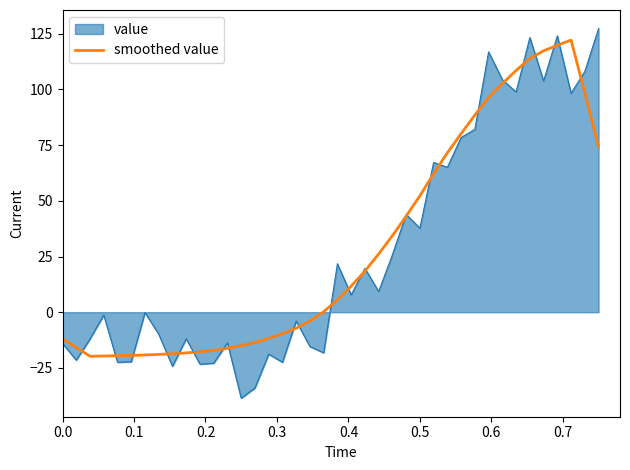

What is the lowest value of the smoothed value series?

-19.8